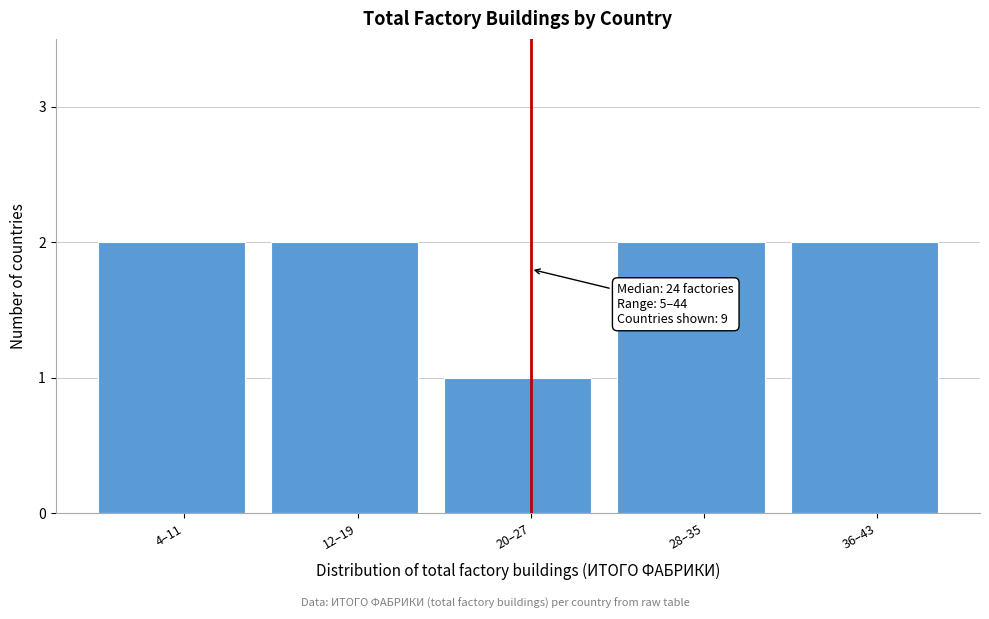

Reading left to right, extract all data points from this chart.

4–11=2	12–19=2	20–27=1	28–35=2	36–43=2